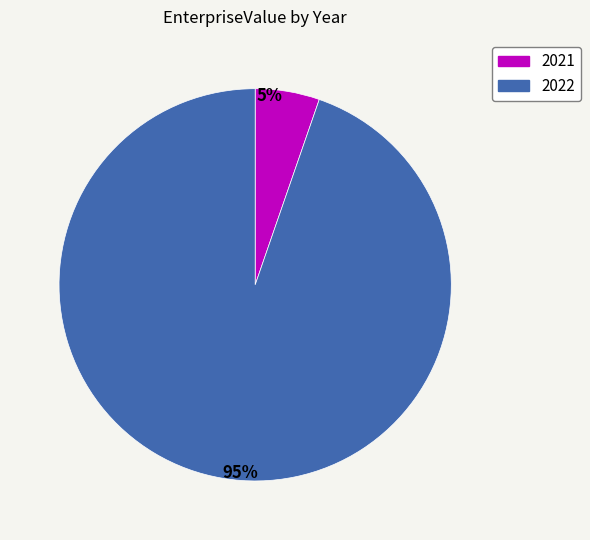

Count the number of slices in the pie.

2